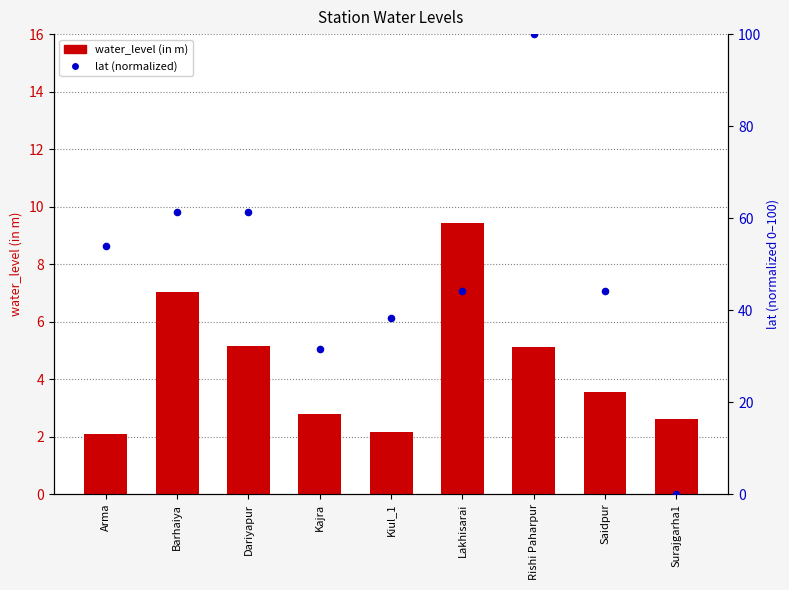

Which series contains the highest Y value?

lat (normalized)